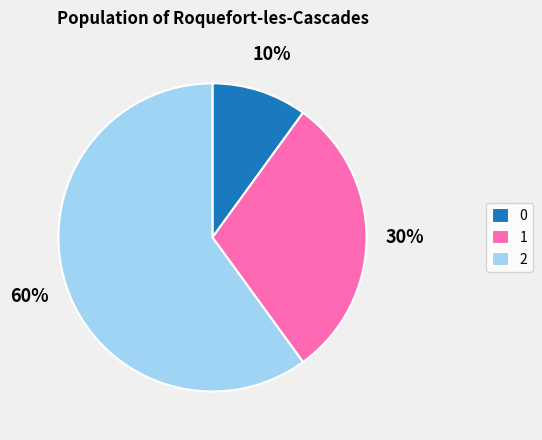

Which slice represents more than half of the pie?

2